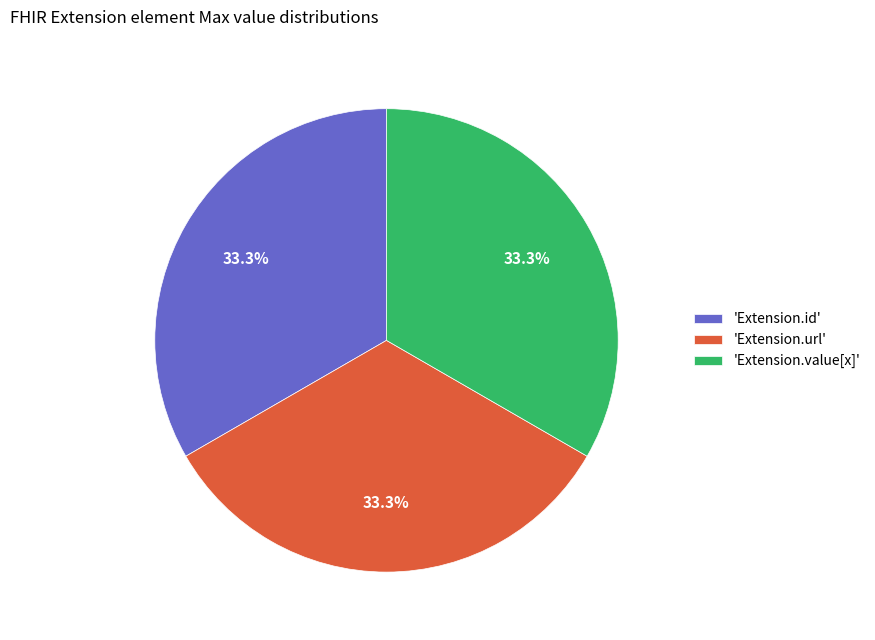

To the nearest percent, what is the difference between the largest and smallest slice percentages?

0%